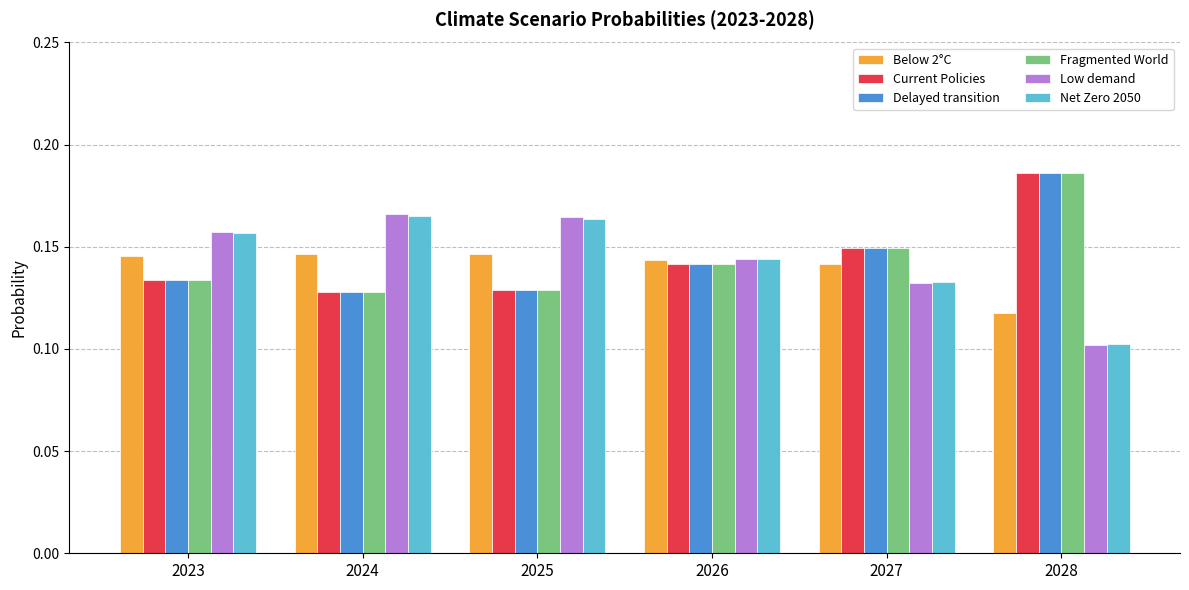

What is the sum of all Current Policies values?

0.9